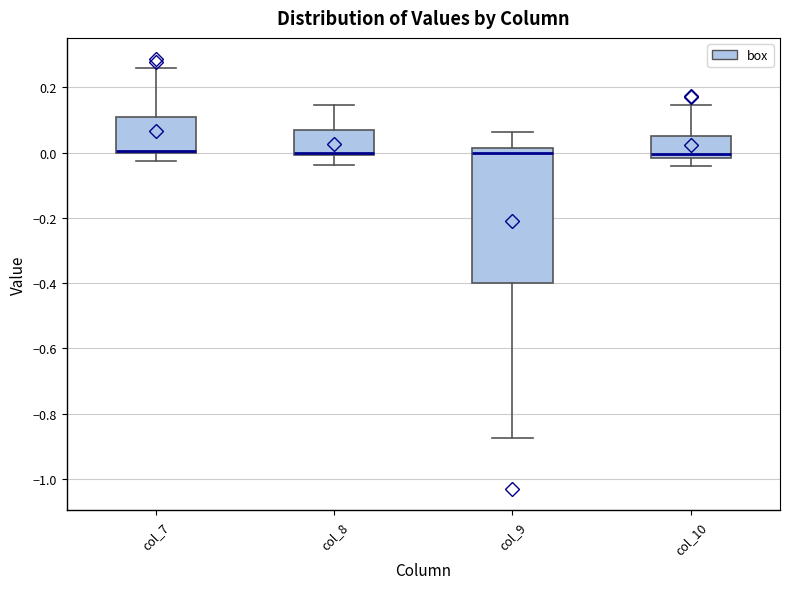

Reading left to right, transcribe this box plot: for each box, give where its median line is, the range the box spans, and where its two whiskers end, as read against the y-axis. The values are not printed on the chart, so give them approximately, as read against the axis.

col_7: median 0.00 (just above the box's lower edge), box 0.00 to 0.10, whiskers -0.02 to 0.26
col_8: median 0.00, box 0.00 to 0.08, whiskers -0.04 to 0.14
col_9: median 0.00, box -0.40 to 0.02, whiskers -0.88 to 0.06
col_10: median 0.00, box -0.02 to 0.06, whiskers -0.04 to 0.14